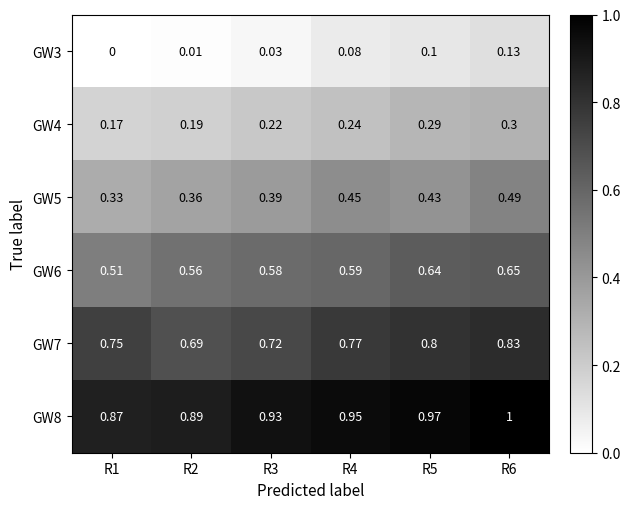

Is the value of GW4 at R1 greater than the value of GW5 at R5?

No